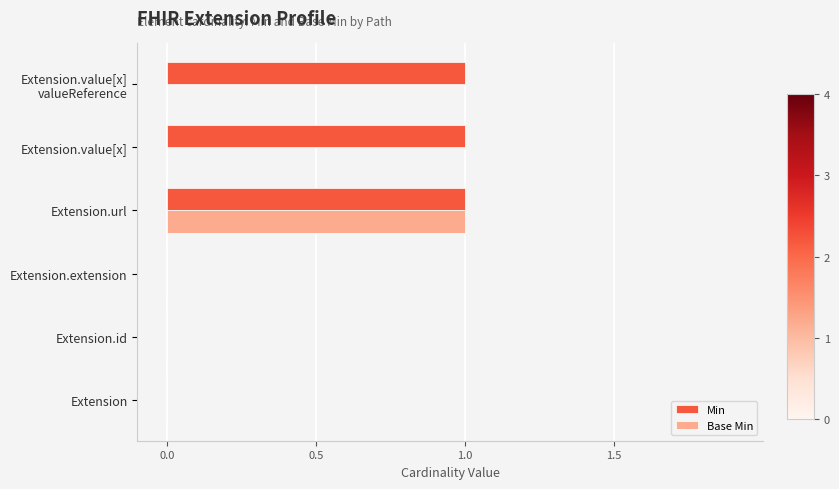

How many data points does each series have?

6